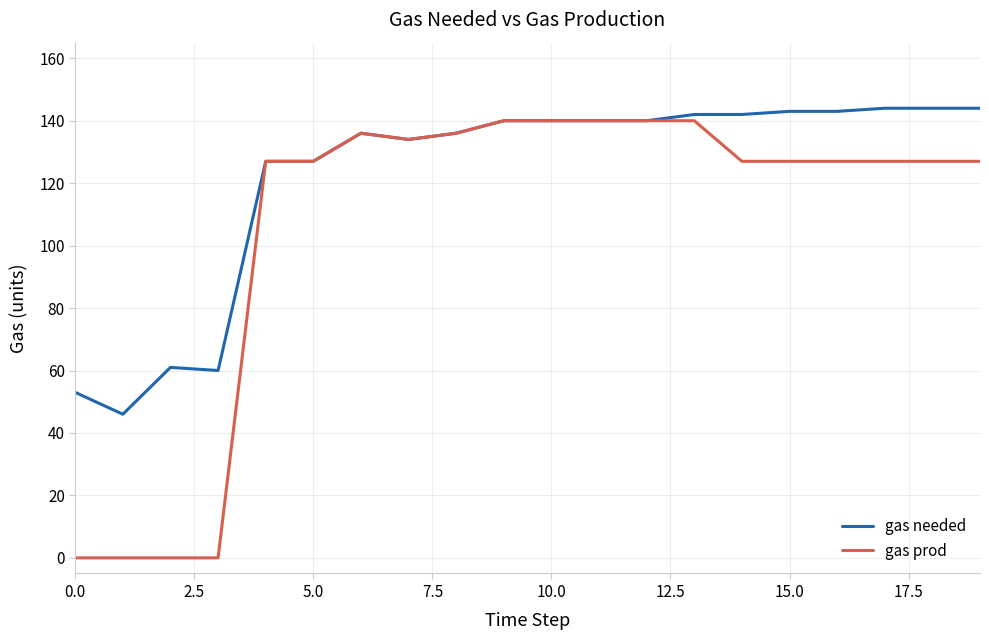

What is the maximum value shown in the chart?

144